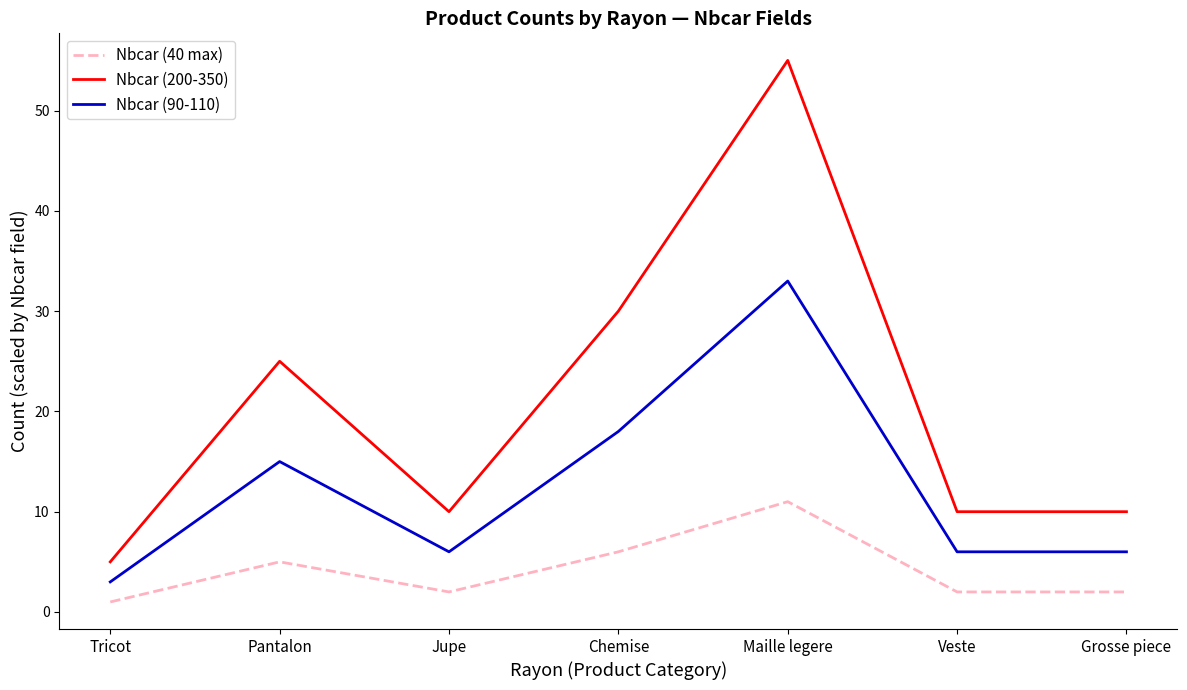

The value of Nbcar (40 max) at Maille legere is 18. True or false?

False